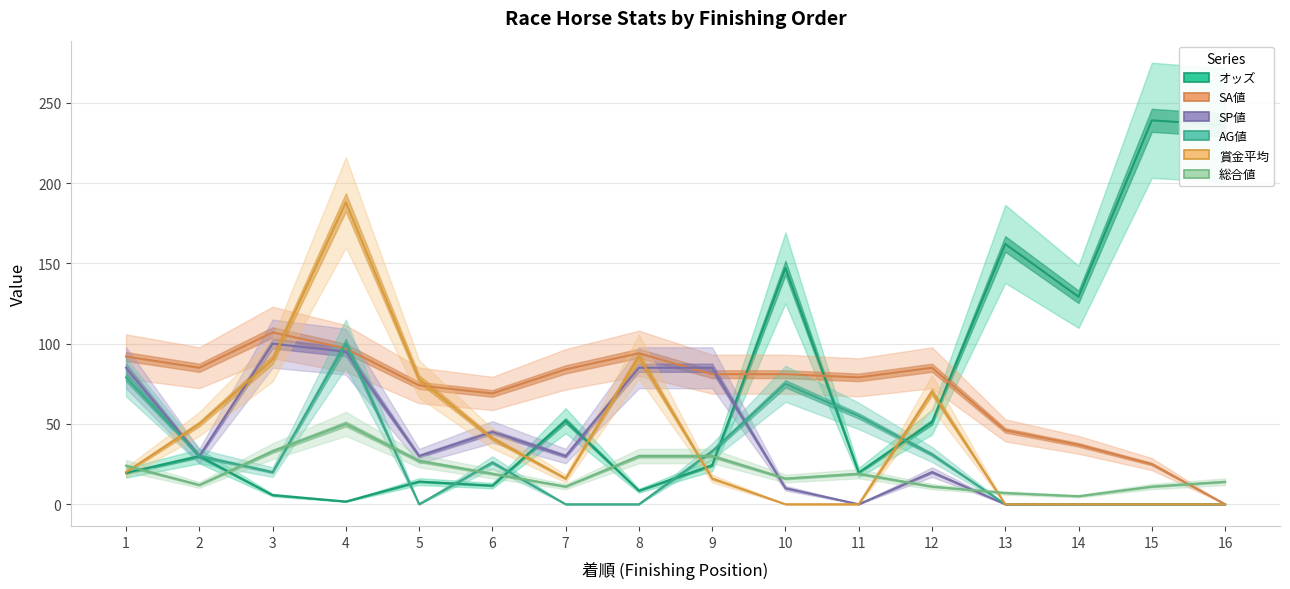

At 3, list the series in order from smallest to largest.

オッズ, AG値, 総合値, 賞金平均, SP値, SA値